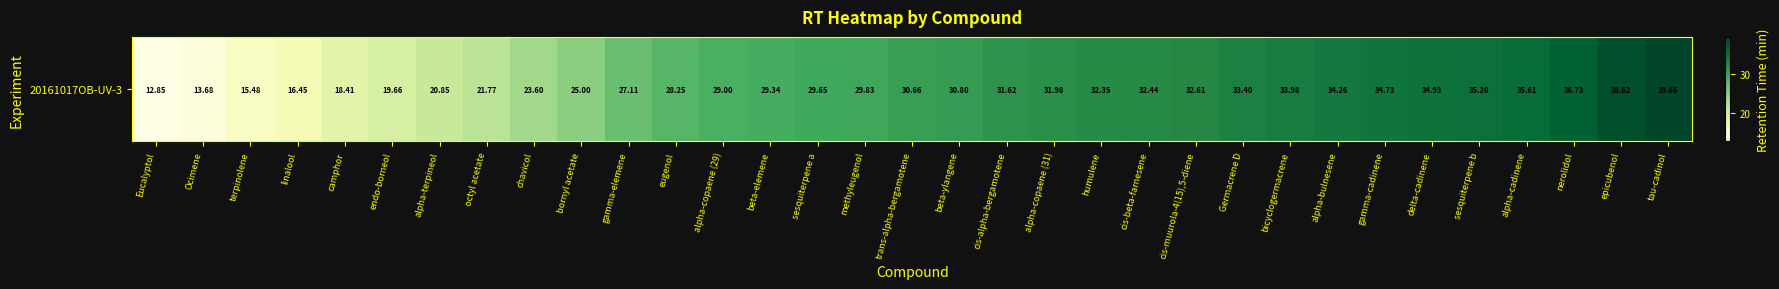

Reading left to right, extract all data points from this chart.

12.8	13.7	15.5	16.5	18.4	19.7	20.8	21.8	23.6	25.0	27.1	28.3	29.0	29.3	29.7	29.8	30.7	30.8	31.6	32.0	32.3	32.4	32.6	33.4	34.0	34.3	34.7	34.9	35.2	35.6	36.7	38.6	39.7